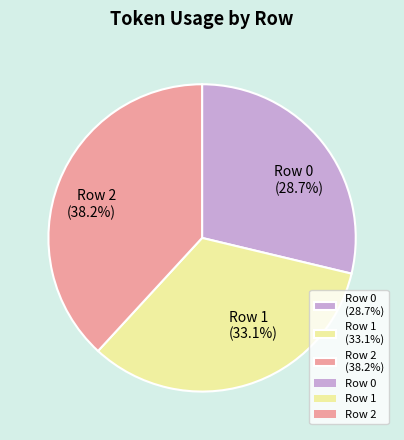

Combined, what portion of the pie is Row 1 and Row 0?

61.8%